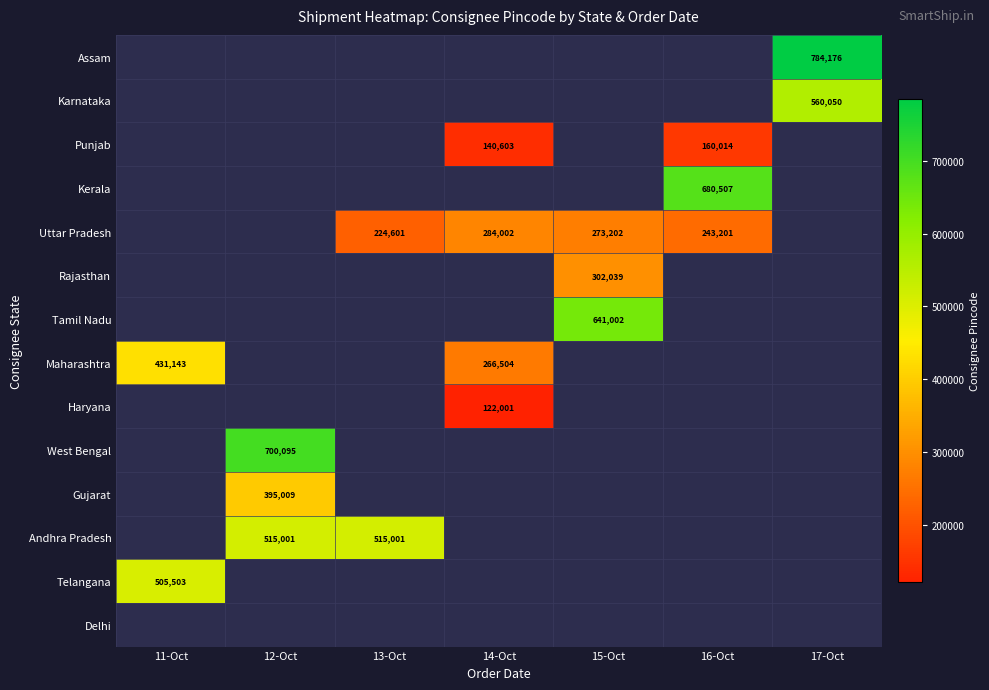

What is the minimum value shown in the chart?

122001.0